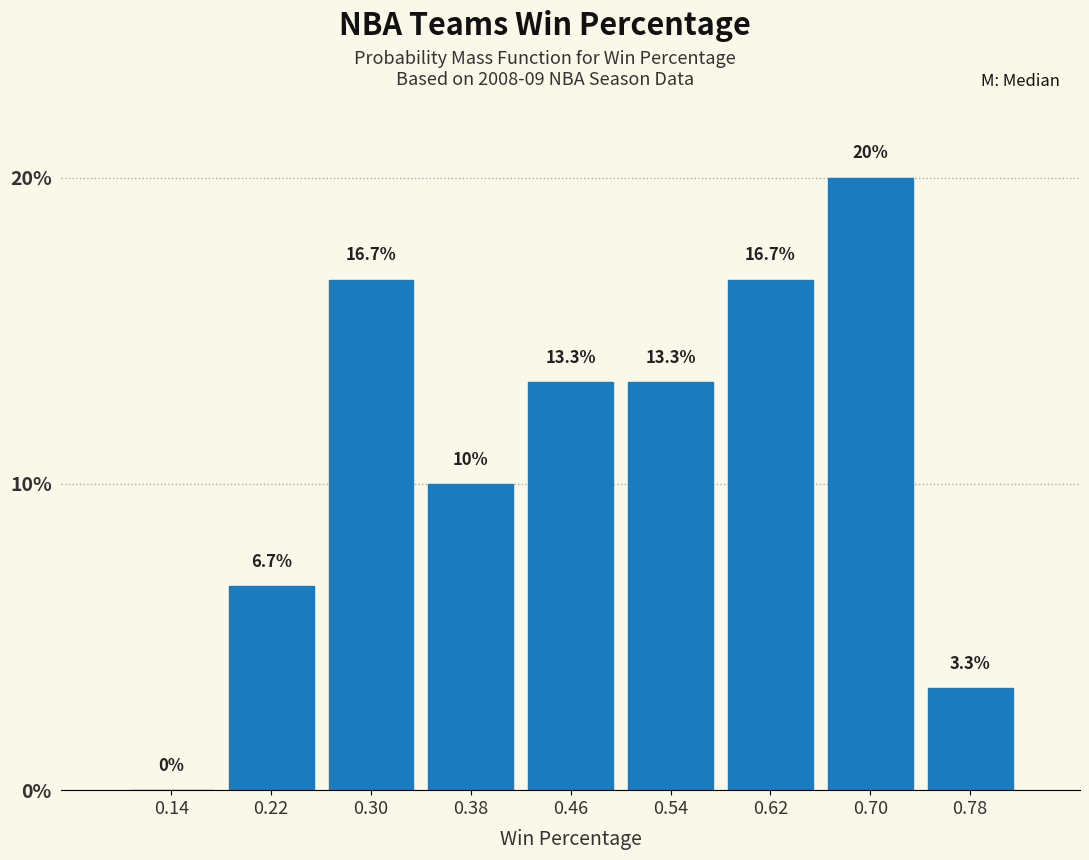

Reading left to right, list every bar in this chart as the range it spans on the x-axis followed by its height.

0.10 to 0.18: 0.0
0.18 to 0.26: 6.7
0.26 to 0.34: 16.7
0.34 to 0.42: 10.0
0.42 to 0.50: 13.3
0.50 to 0.58: 13.3
0.58 to 0.66: 16.7
0.66 to 0.74: 20.0
0.74 to 0.82: 3.3